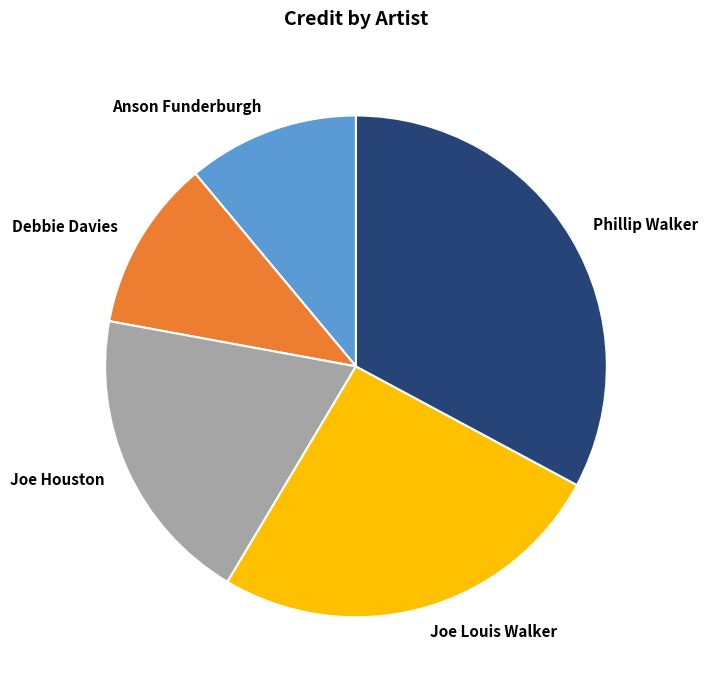

Do Anson Funderburgh and Joe Houston together represent more than half of the pie?

No